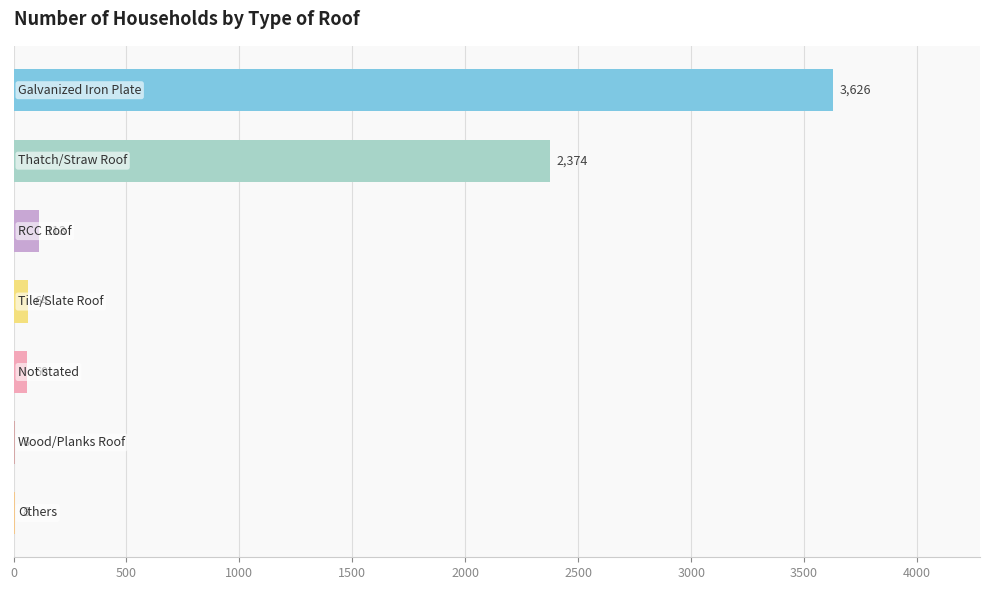

What is the sum of all values?

6253